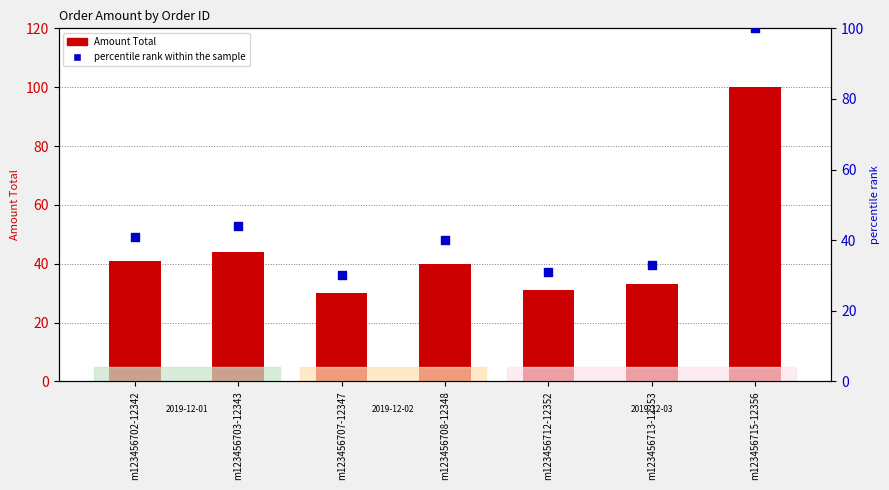

What are all the series names shown in the legend?

Amount Total, percentile rank within the sample